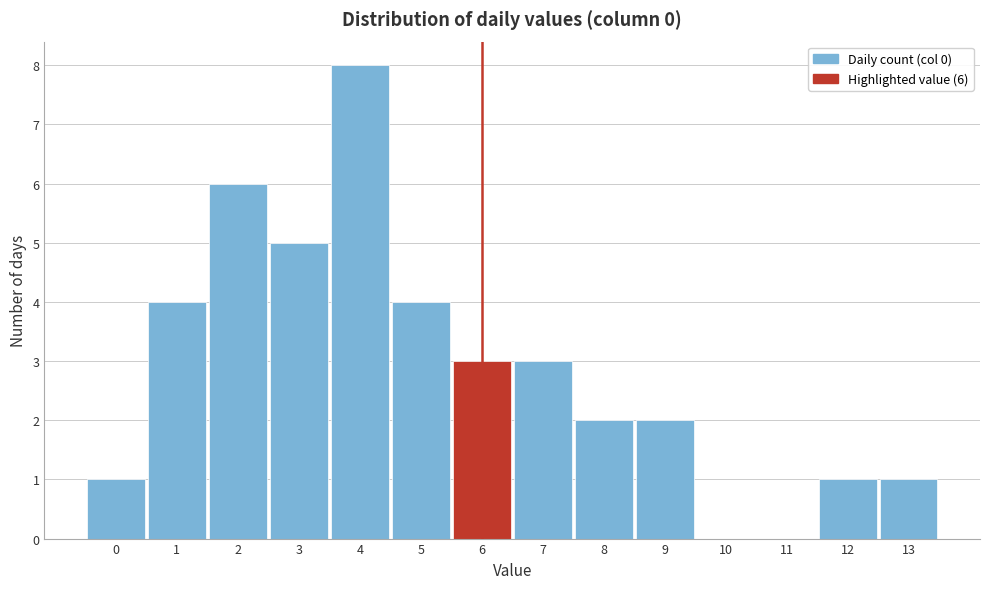

Over which range of the x-axis is the bar tallest?

3.5 to 4.5